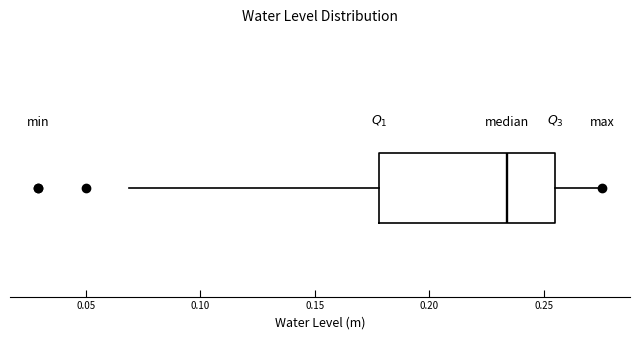

Where is the right edge of the box on the x-axis? The values are not printed on the chart, so give them approximately, as read against the axis.

0.255